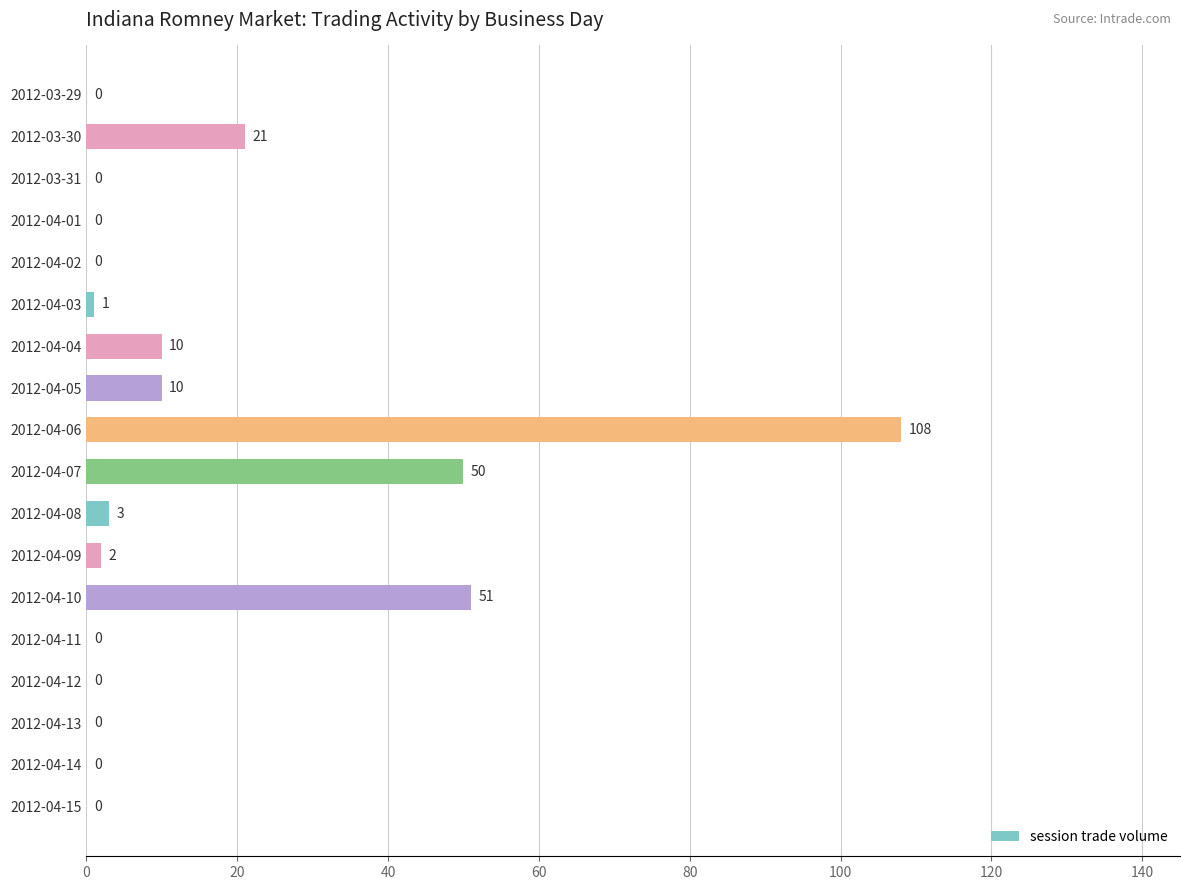

What is the greatest value displayed?

108